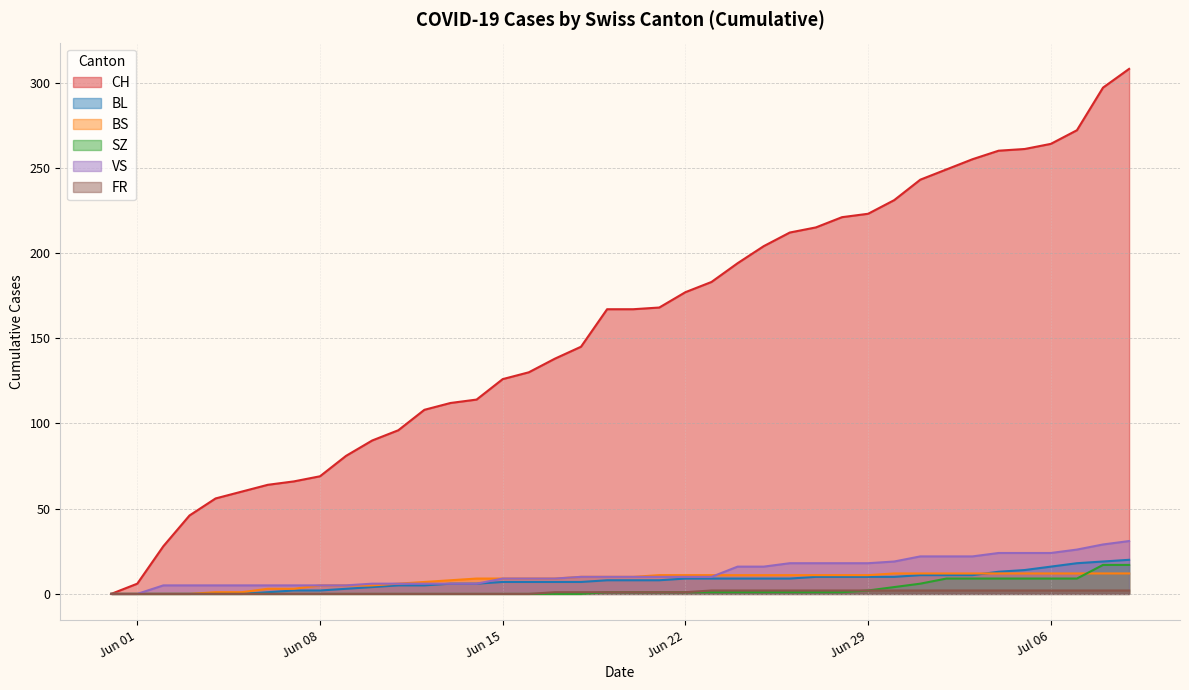

Which series has the largest total across all categories?

CH